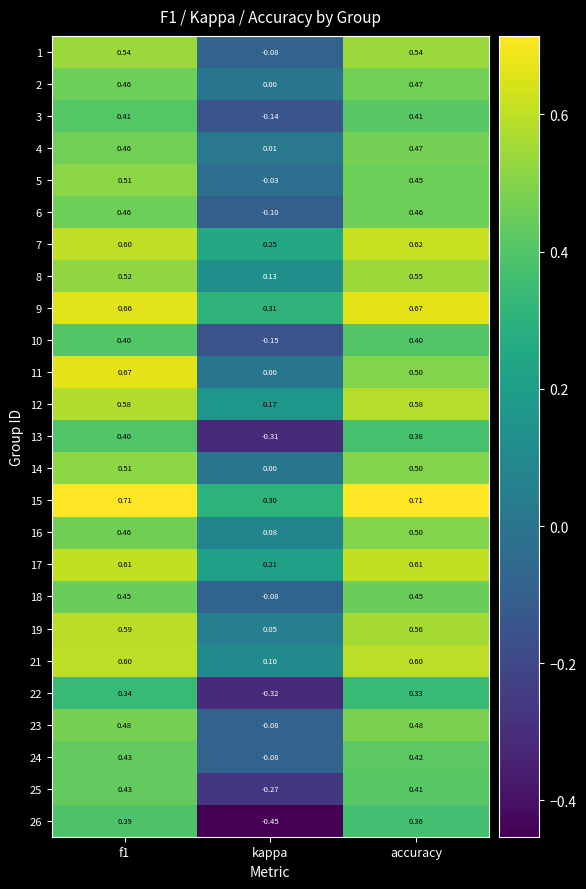

Where is 23 nearest to the value 0?

kappa